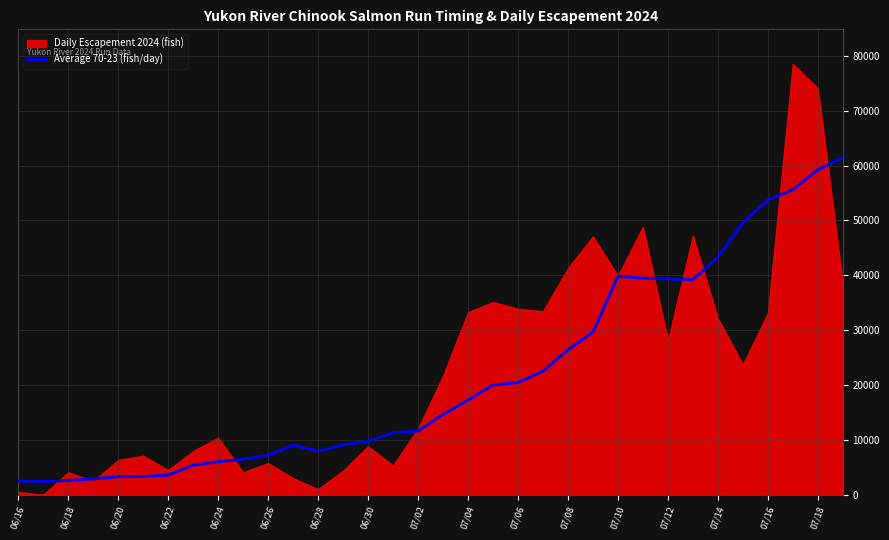

What is the maximum value for Average 70-23 (fish/day)?

61433.1